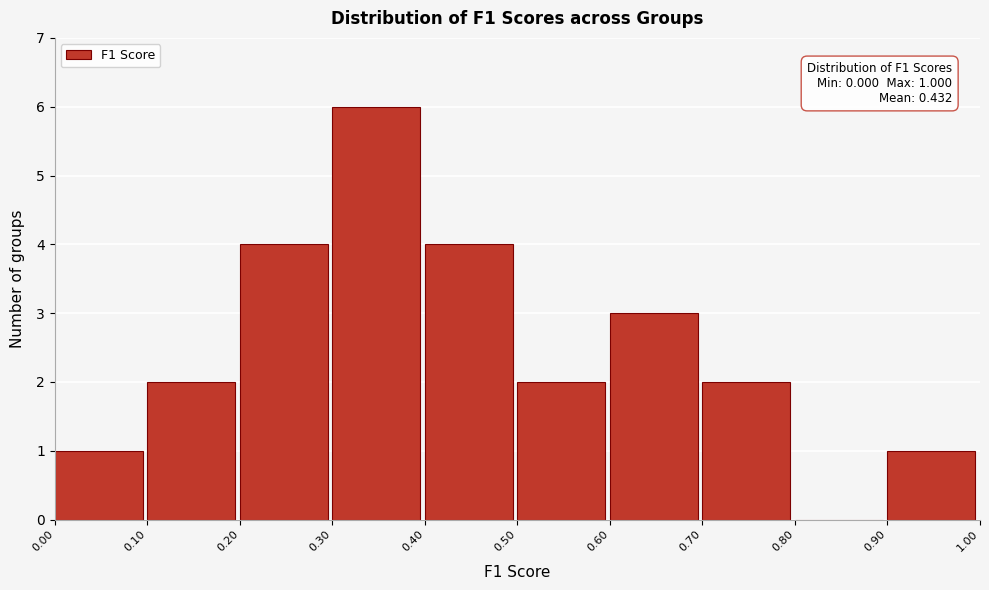

Over which range of the x-axis is the bar tallest?

0.30 to 0.40